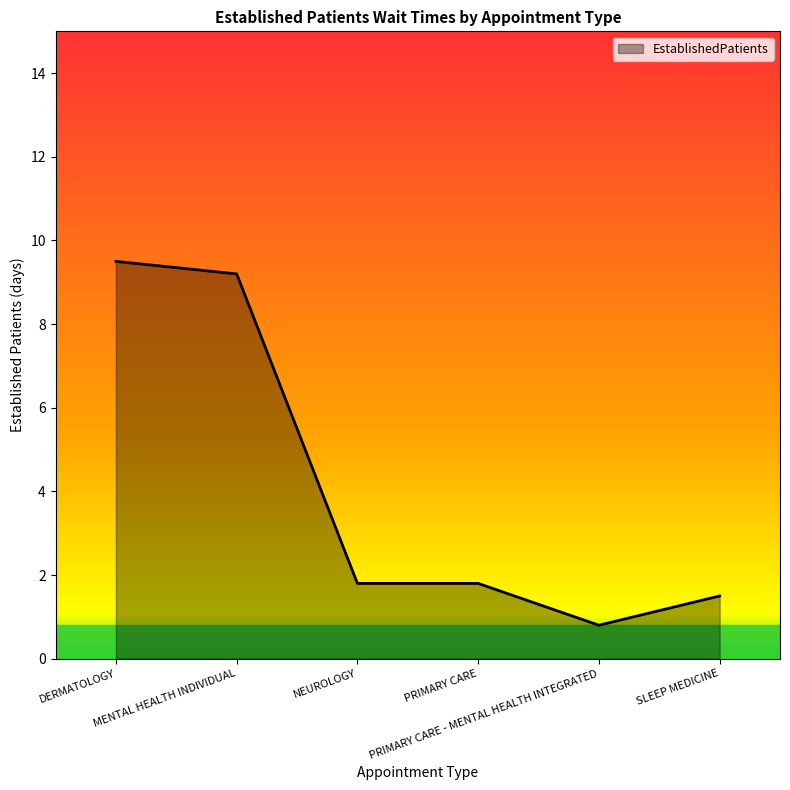

What is the sum of all values?

24.6